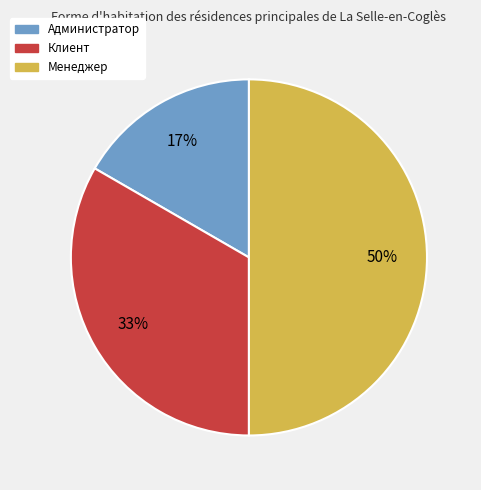

Do Клиент and Менеджер together represent more than half of the pie?

Yes